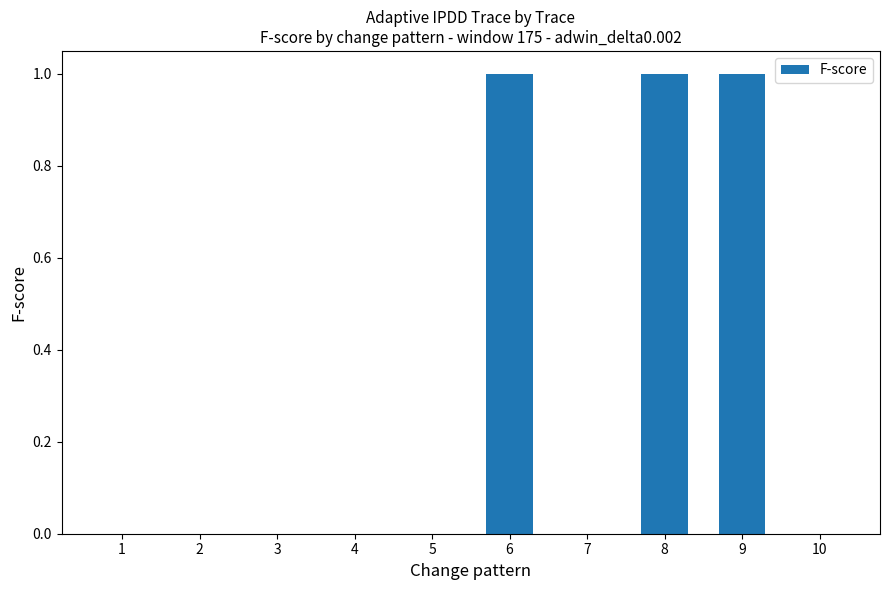

Reading left to right, list all the values displayed in this chart.

0	0	0	0	0	1	0	1	1	0